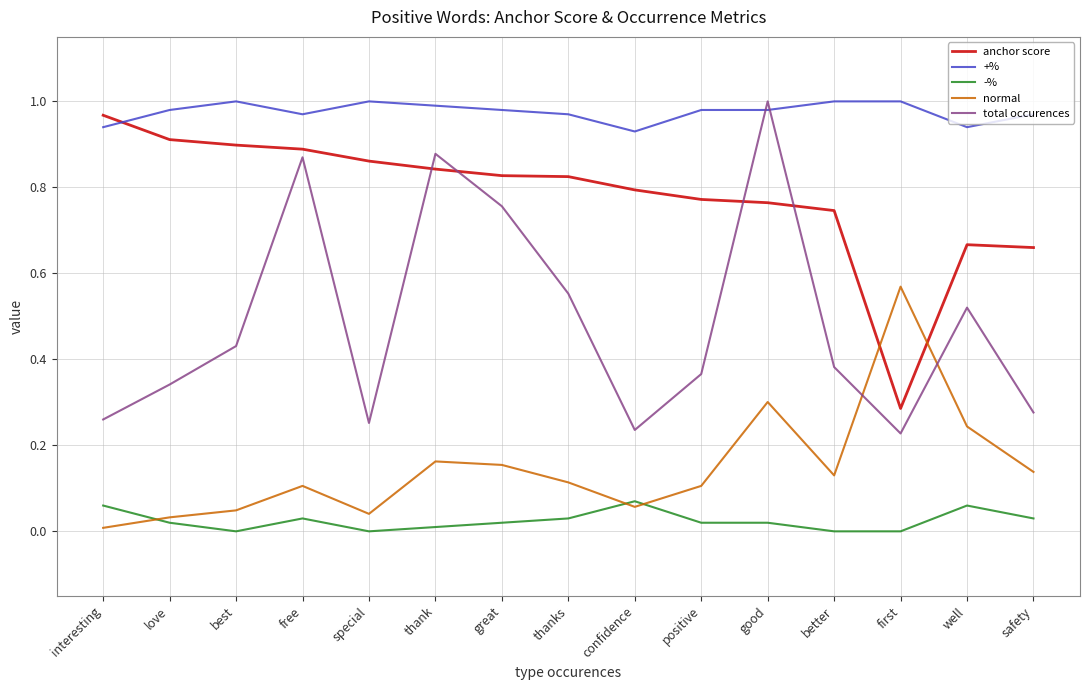

The +% series shows 1.0 at thank. True or false?

True